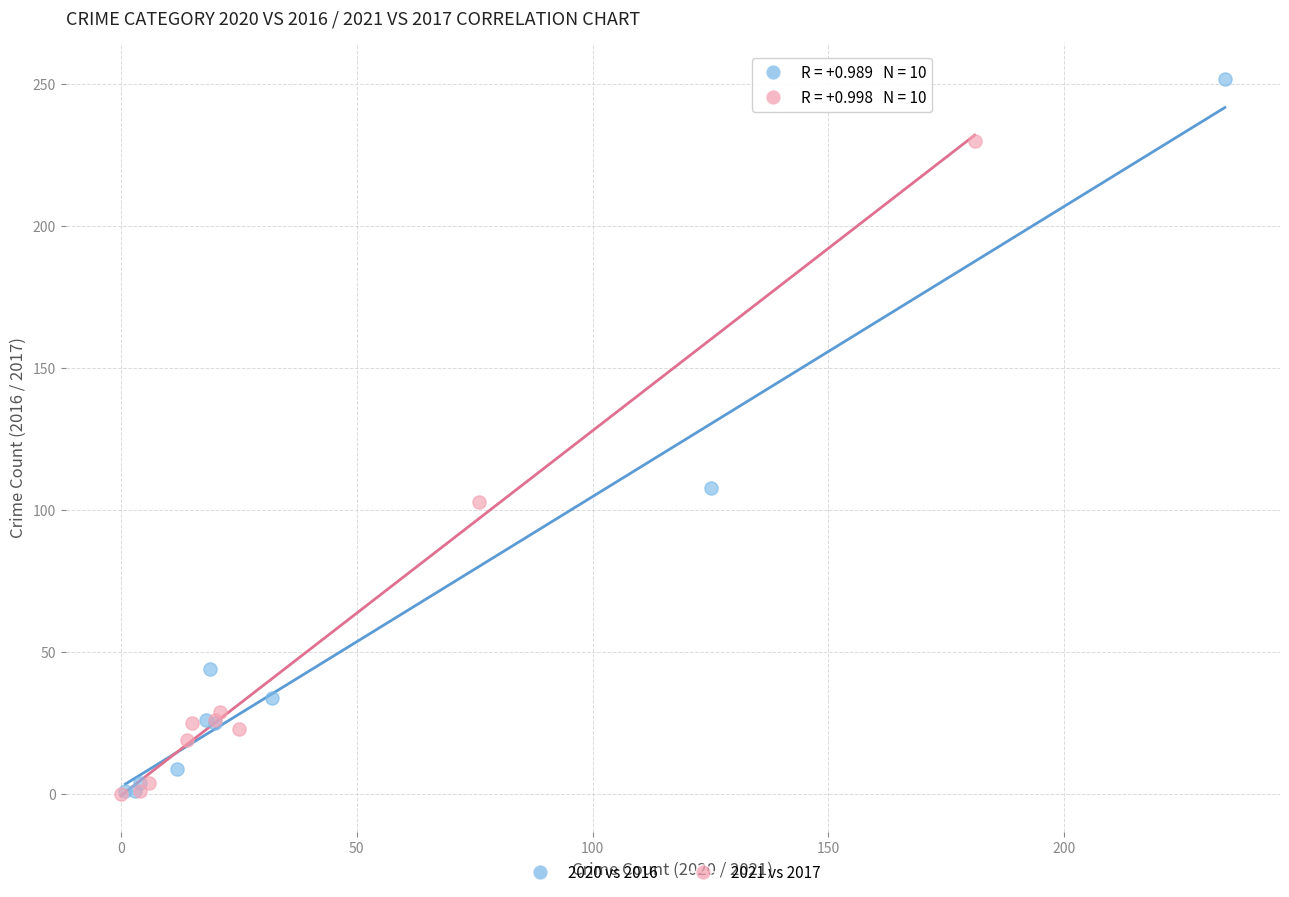

Which series reaches the maximum Y coordinate?

2020 vs 2016